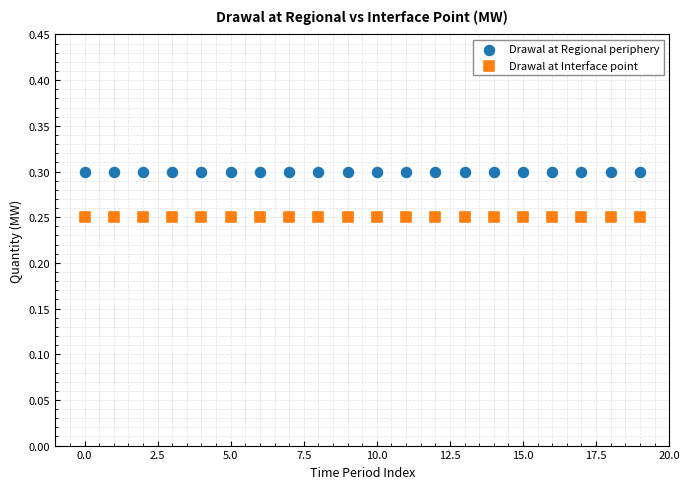

Which series reaches the minimum Y coordinate?

Drawal at Interface point